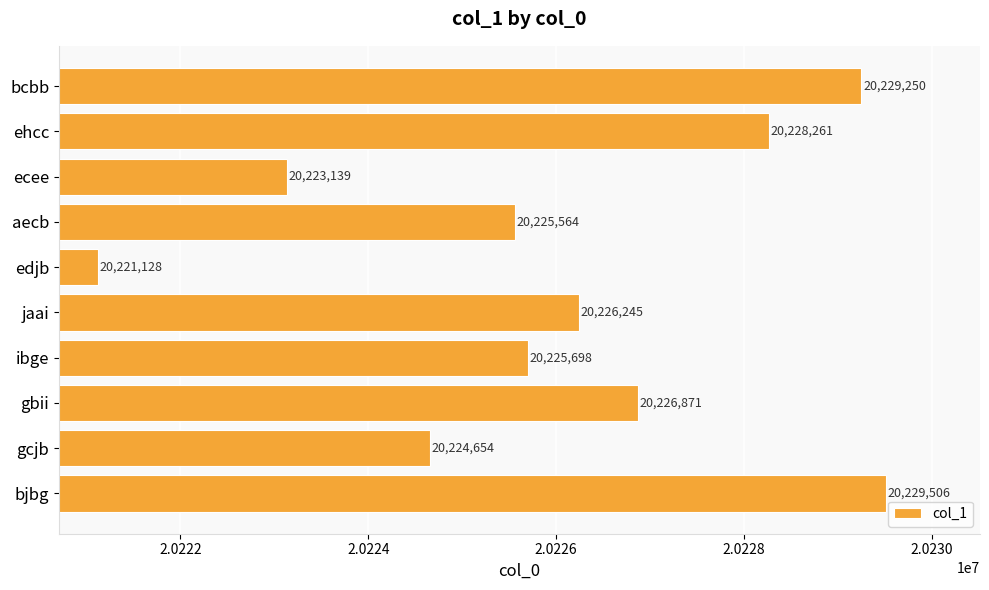

What is the average value?

20226032